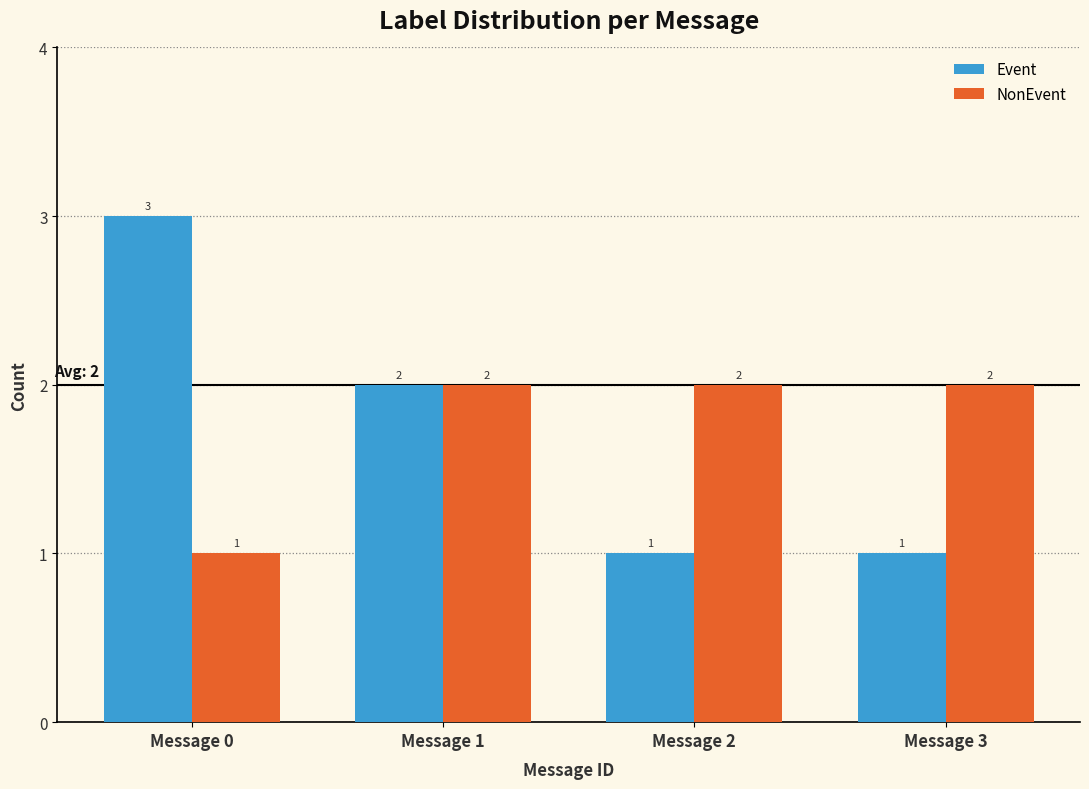

What is the maximum value shown in the chart?

3